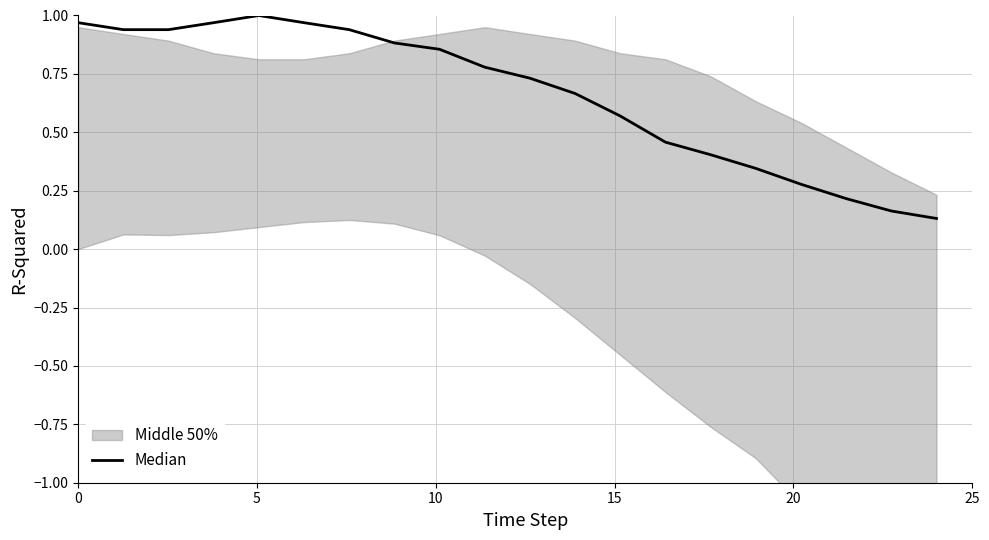

Is this an area chart (filled region under the line)?

No